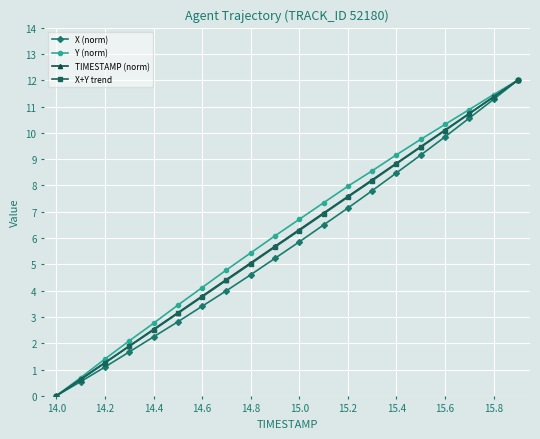

What is the sum of all TIMESTAMP (norm) values?

120.0